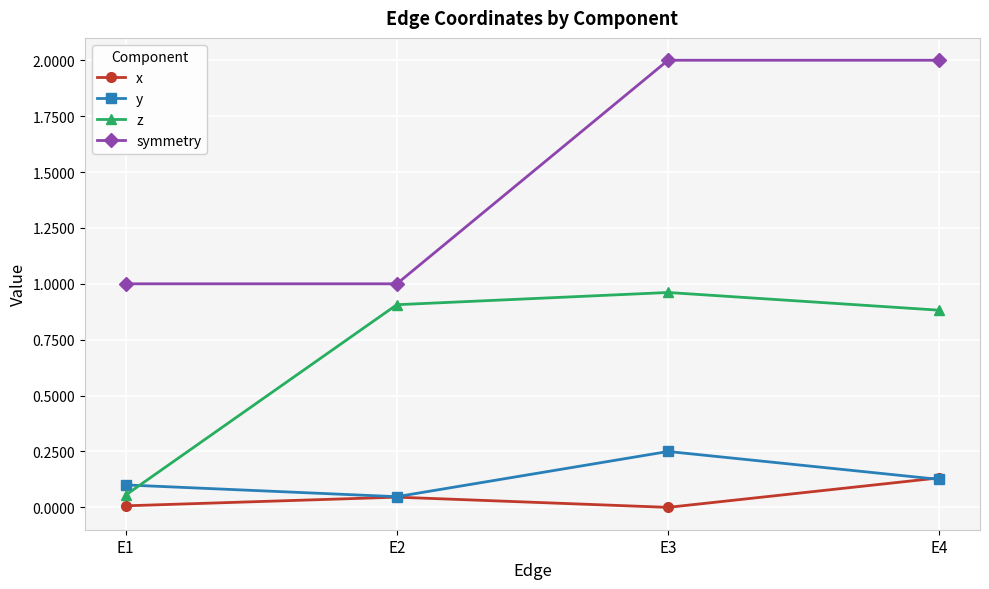

True or false: x has a value of 0.0 at E2.

True